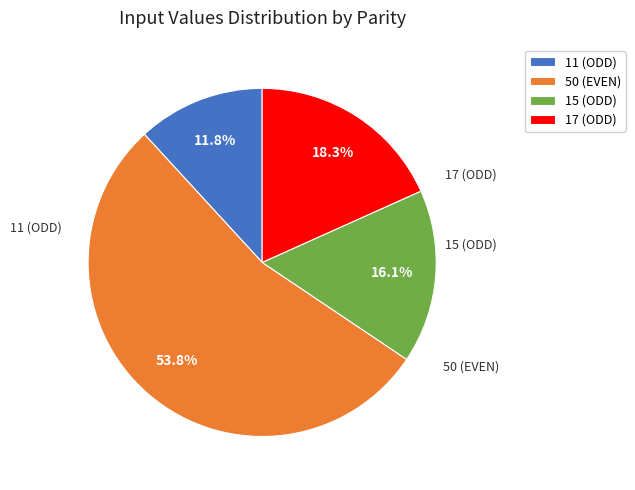

Combined, what portion of the pie is 17 (ODD) and 11 (ODD)?

30.1%